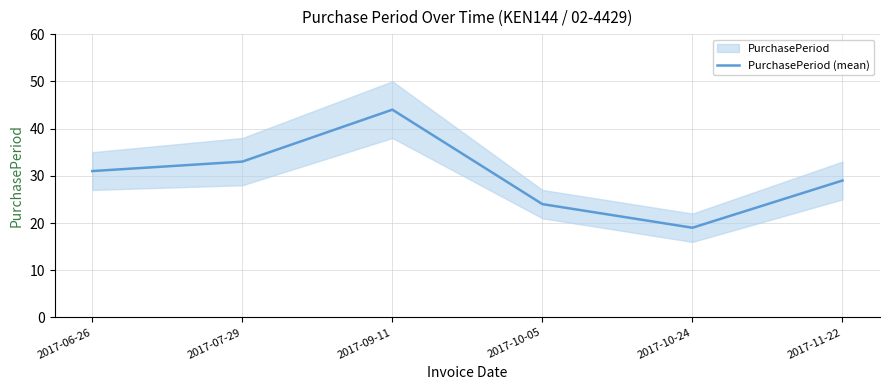

What is the approximate value at 2017-07-29, to the nearest 5?

35